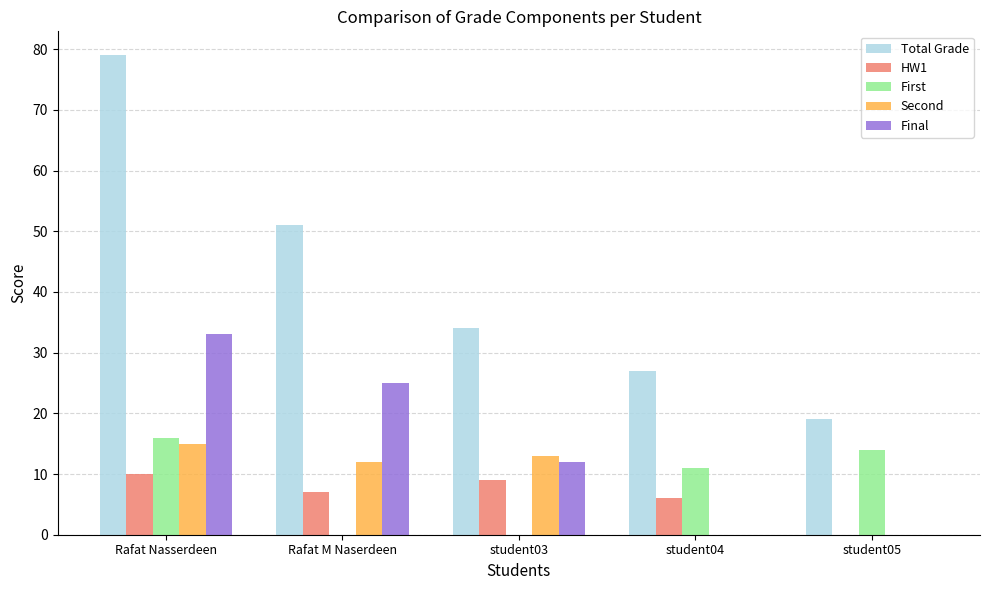

The HW1 series shows 0 at student05. True or false?

True